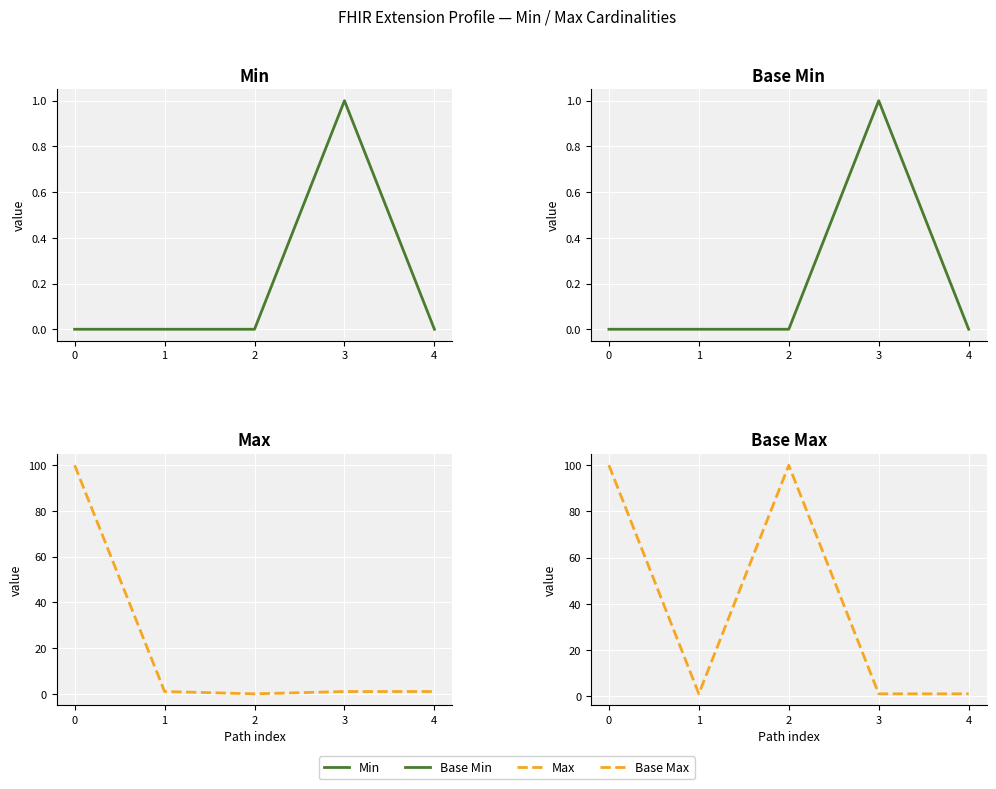

What is the maximum value for Max?

100